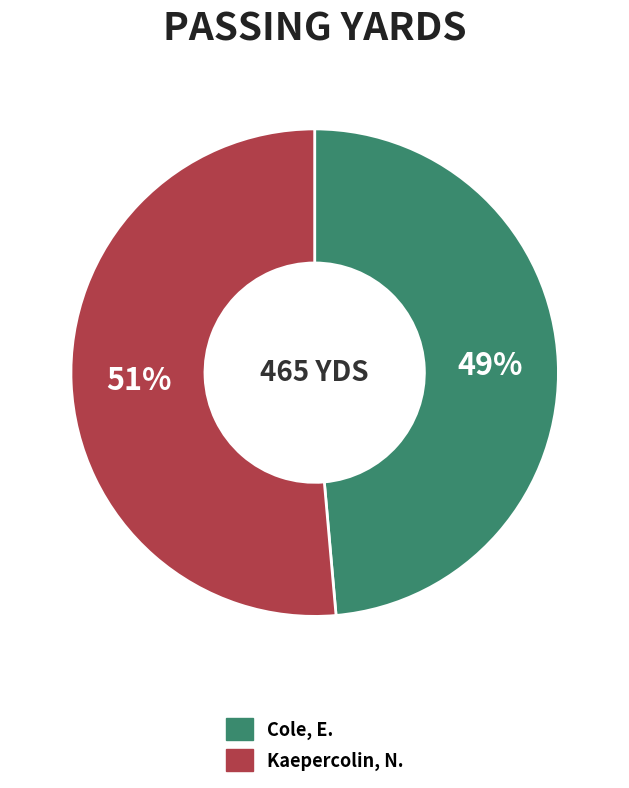

Is there any slice that represents more than half of the pie?

Yes